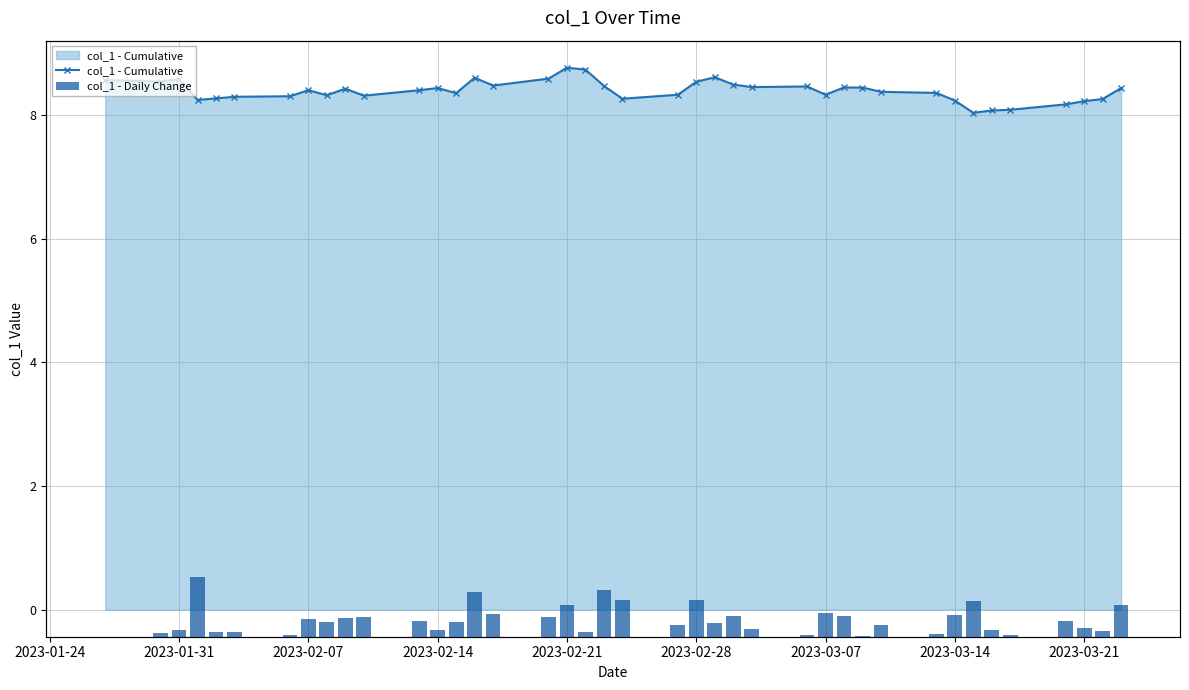

What are all the series names shown in the legend?

col_1 - Cumulative, col_1 - Daily Change